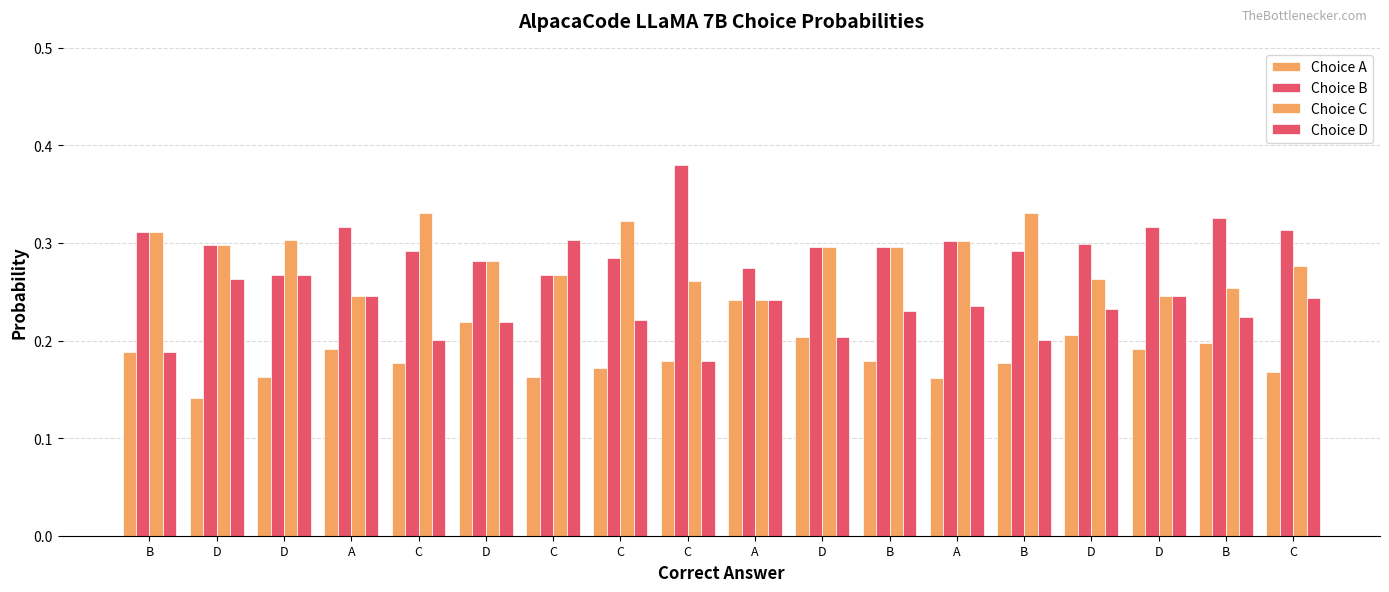

Does the chart contain any negative values?

No